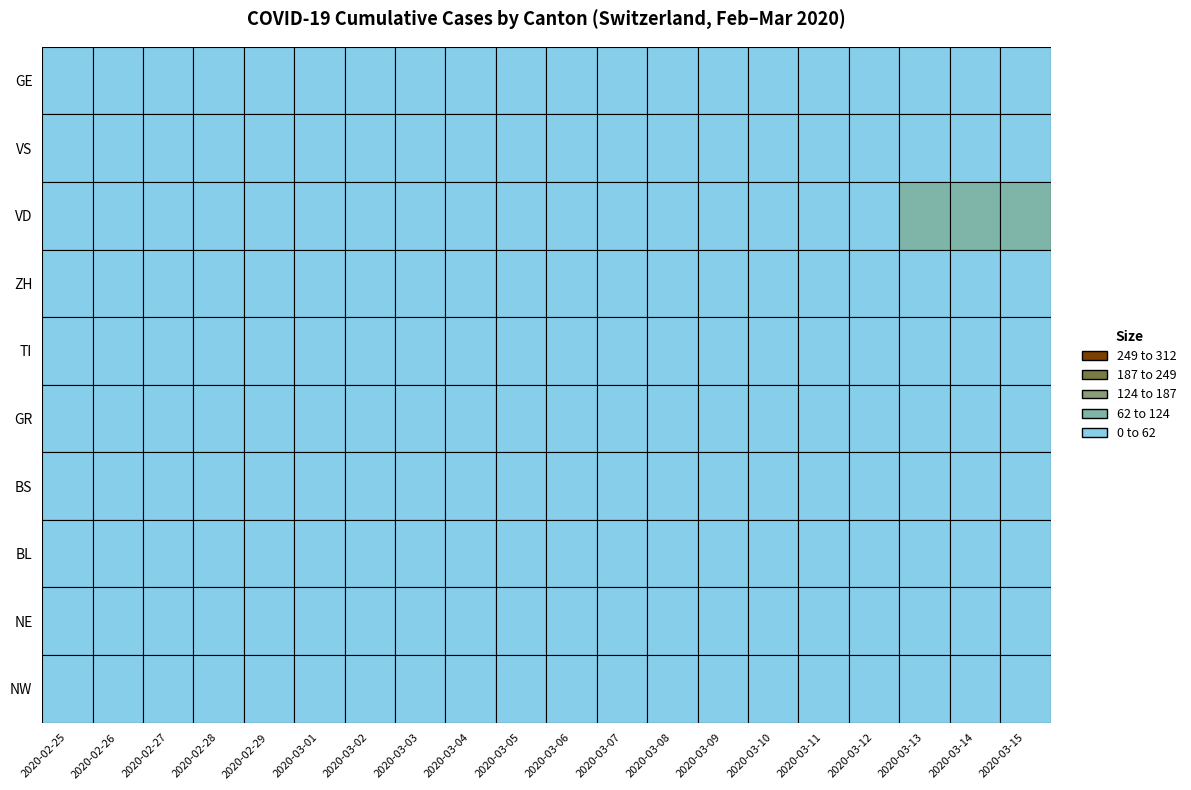

What is the sum of all VS values?

274